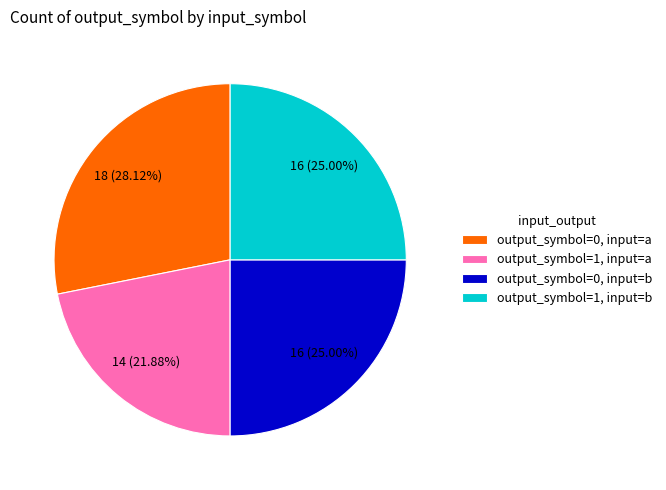

To the nearest percent, what is the average slice percentage?

25%